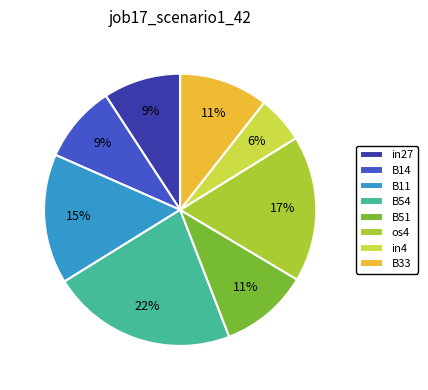

What percentage is the B51 slice, to the nearest percent?

11%